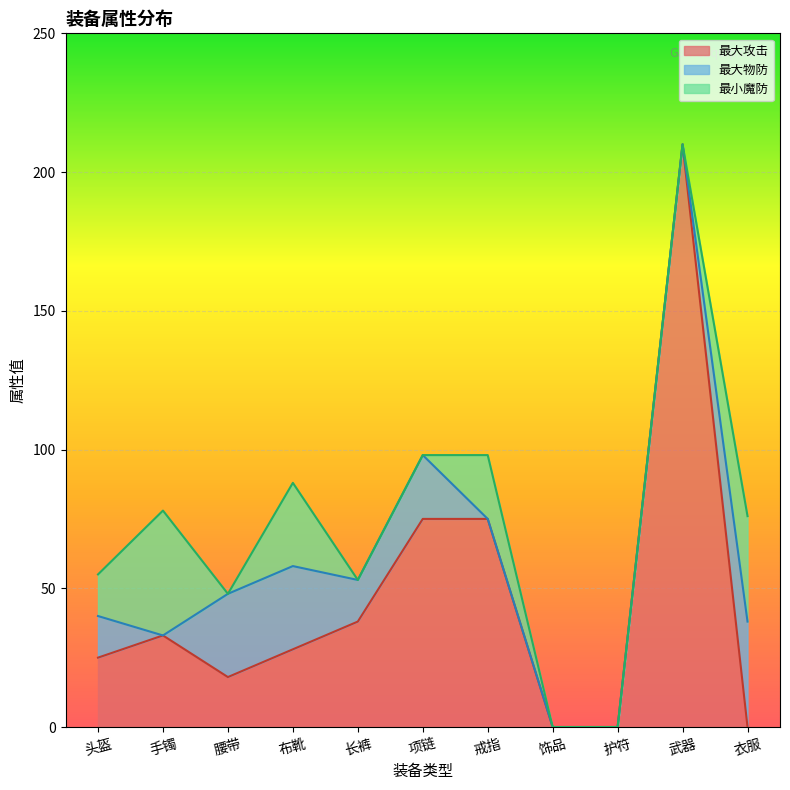

Rank the series by their maximum value, from highest to lowest.

最大攻击, 最小魔防, 最大物防